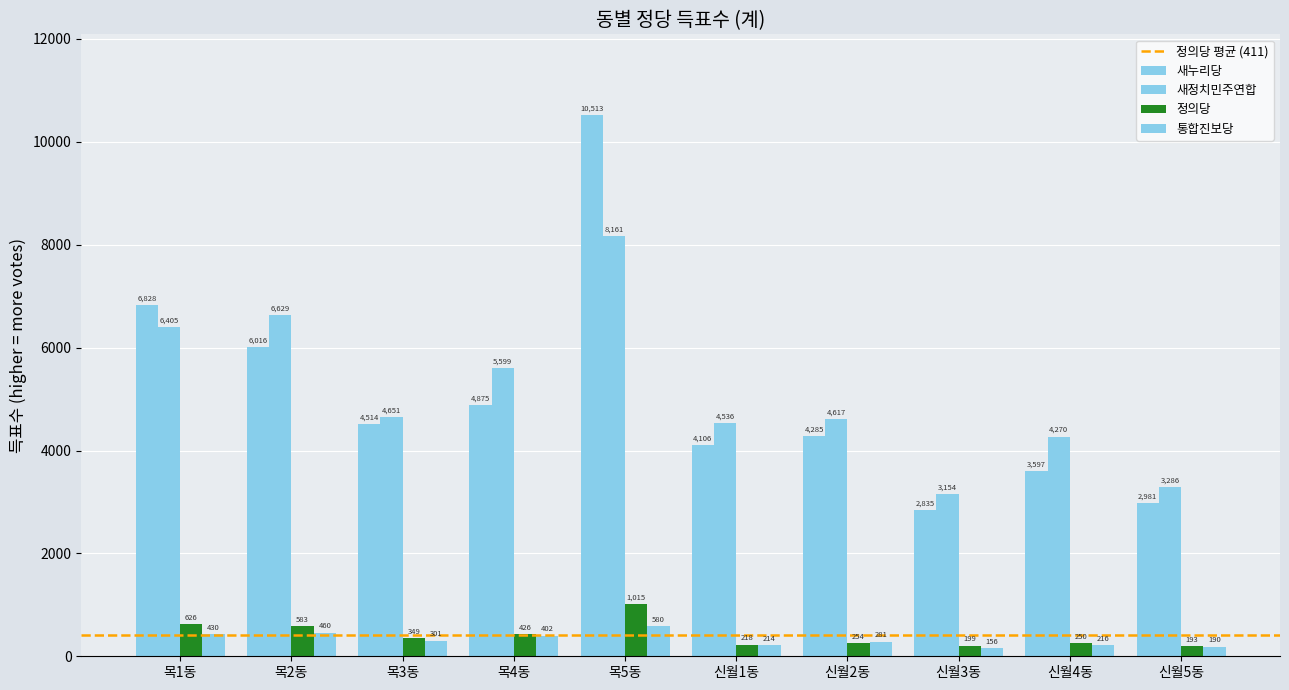

Is the value of 통합진보당 at 목1동 greater than the value of 정의당 at 목1동?

No